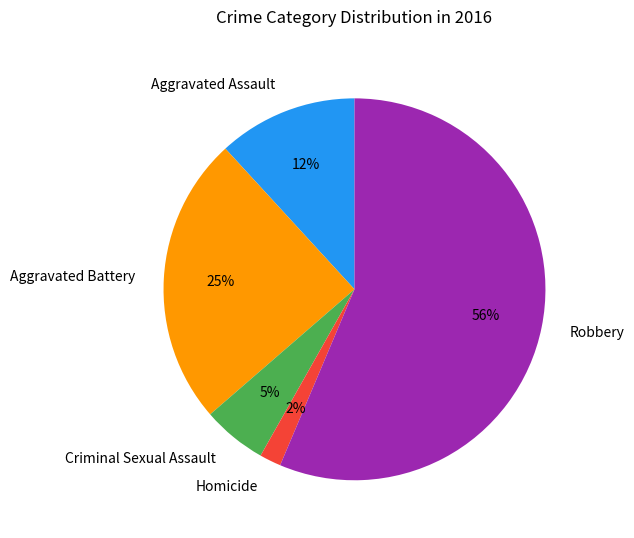

The Aggravated Battery slice represents 25% of the pie. True or false?

True